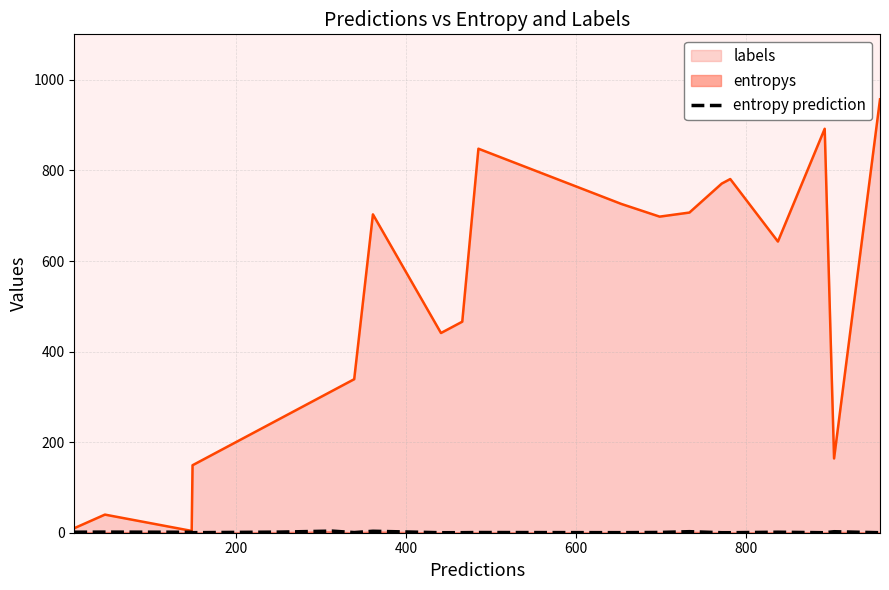

Which series has the widest spread of values?

labels